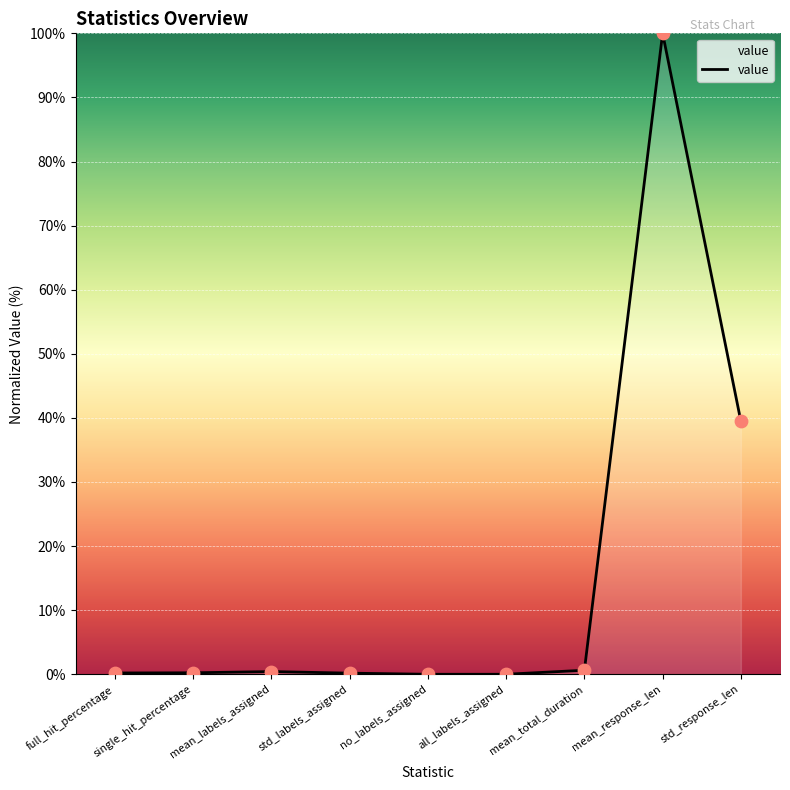

What is the change in value from no_labels_assigned to mean_total_duration?

+0.6